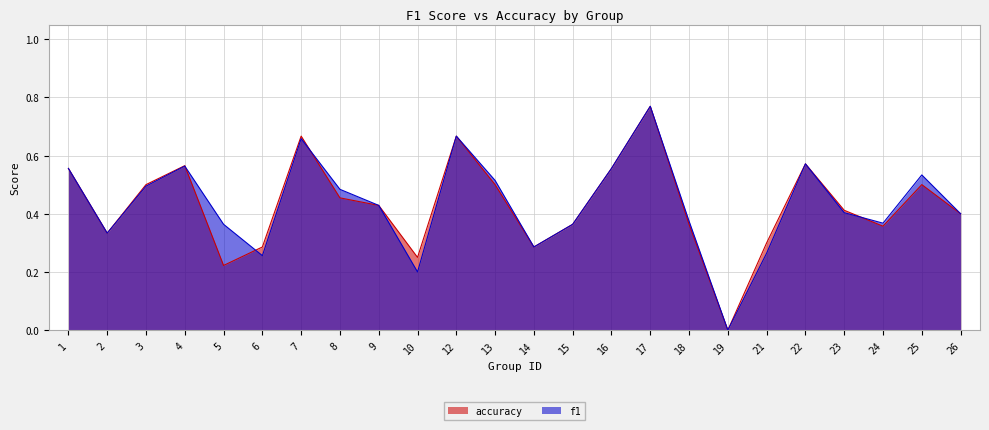

What is the value of the f1 point at the 2nd from the left?

0.3